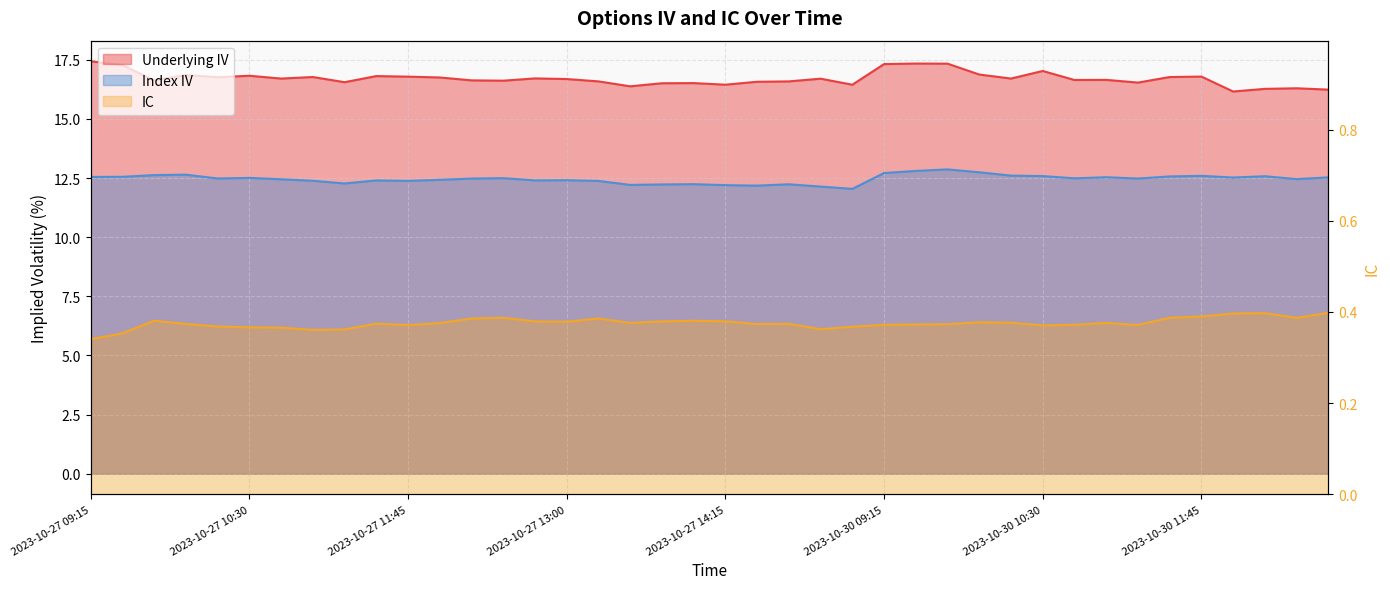

Which label corresponds to the largest value in the chart?

2023-10-27 09:15